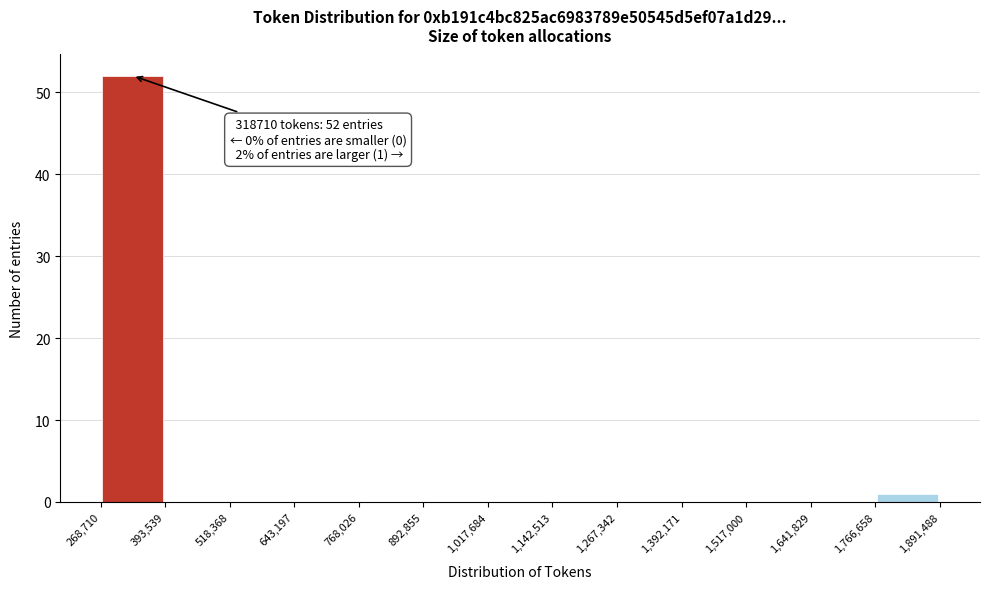

Which range on the x-axis has the tallest bar?

268,710 to 393,539